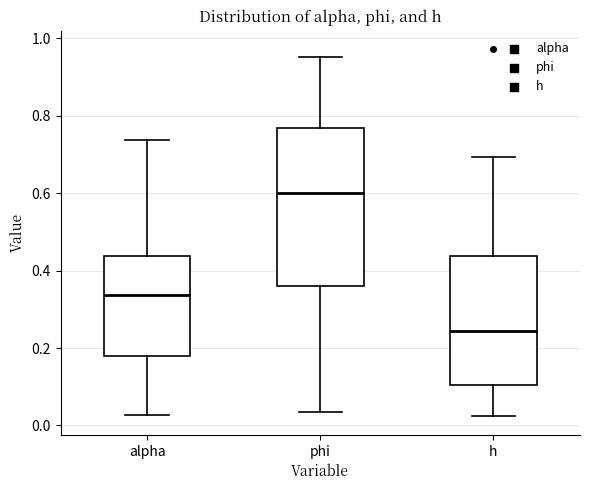

Reading left to right, transcribe this box plot: for each box, give where its median line is, the range the box spans, and where its two whiskers end, as read against the y-axis. The values are not printed on the chart, so give them approximately, as read against the axis.

alpha: median 0.34, box 0.18 to 0.44, whiskers 0.02 to 0.74
phi: median 0.60, box 0.36 to 0.76, whiskers 0.04 to 0.96
h: median 0.24, box 0.10 to 0.44, whiskers 0.02 to 0.70